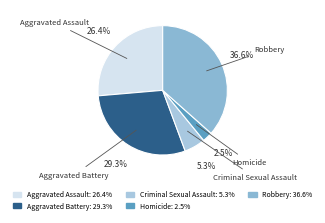

What is the smallest slice in the pie chart?

Homicide